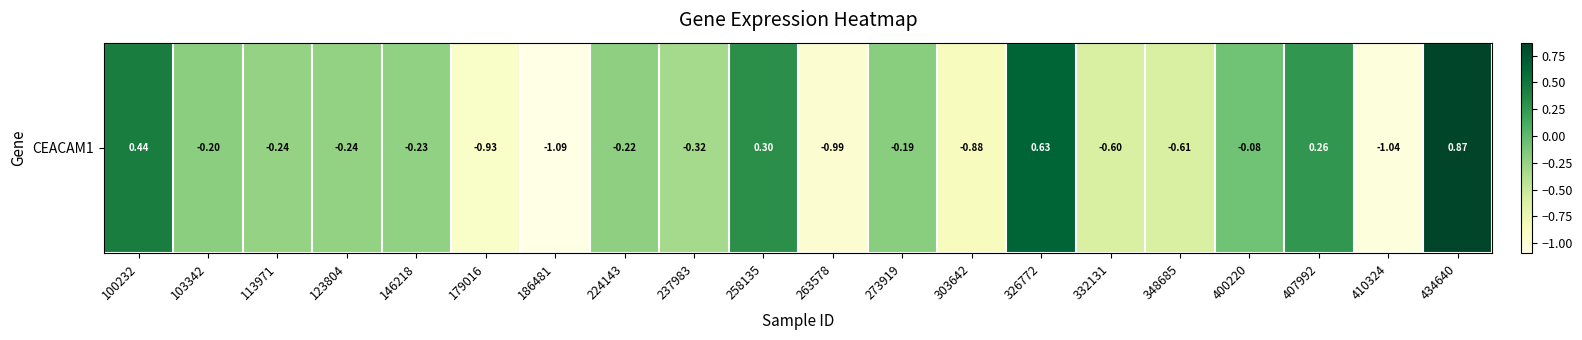

Rank the categories by value from highest to lowest.

434640, 326772, 100232, 258135, 407992, 400220, 273919, 103342, 224143, 146218, 123804, 113971, 237983, 332131, 348685, 303642, 179016, 263578, 410324, 186481